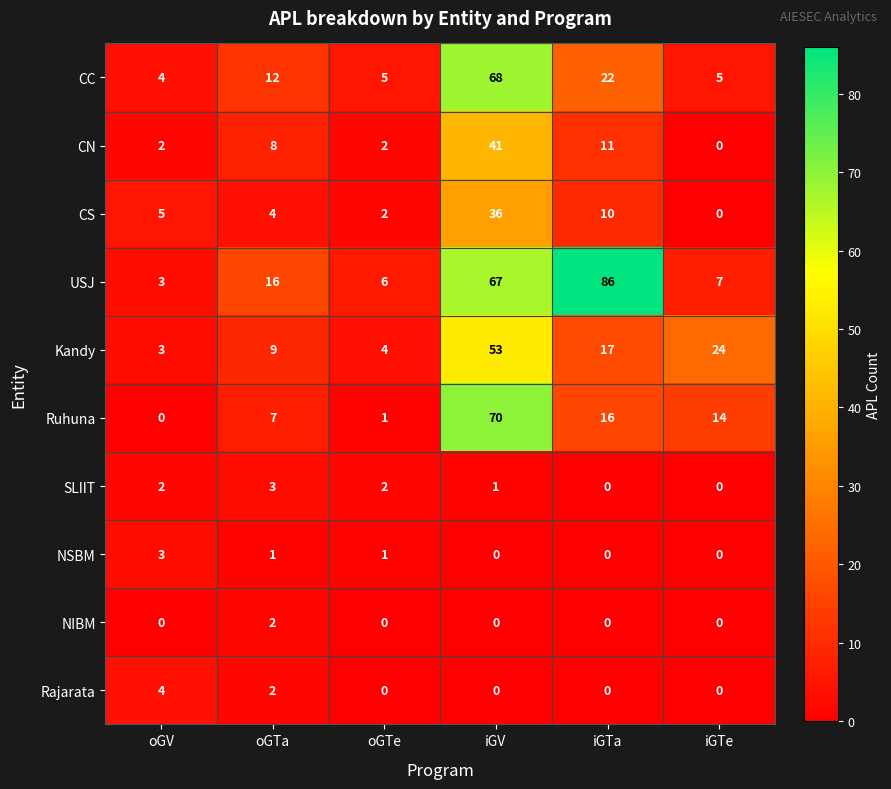

What value does the USJ series have at iGTa?

86